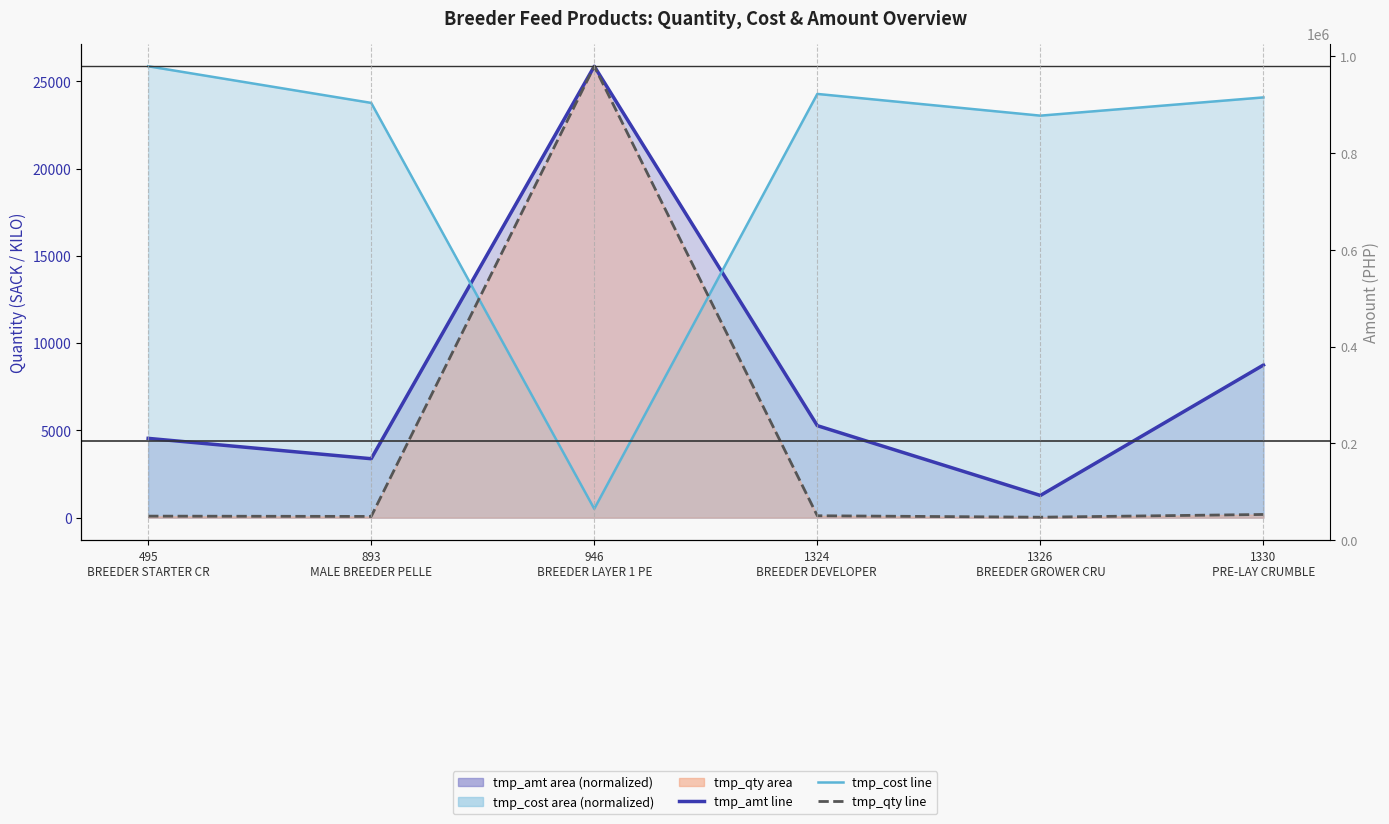

Which label corresponds to the smallest value in the chart?

1326
BREEDER GROWER CRU